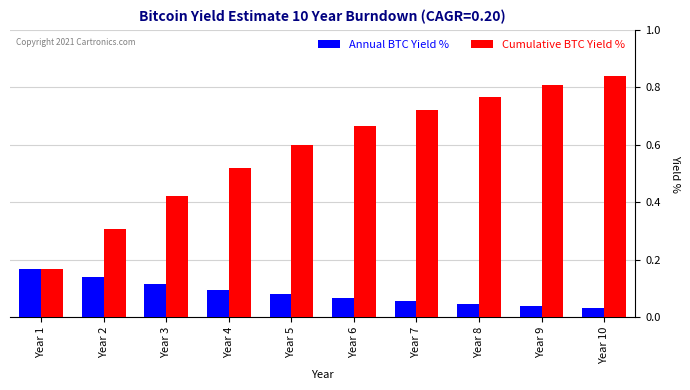

The value of Annual BTC Yield % at Year 10 is 0.1. True or false?

False